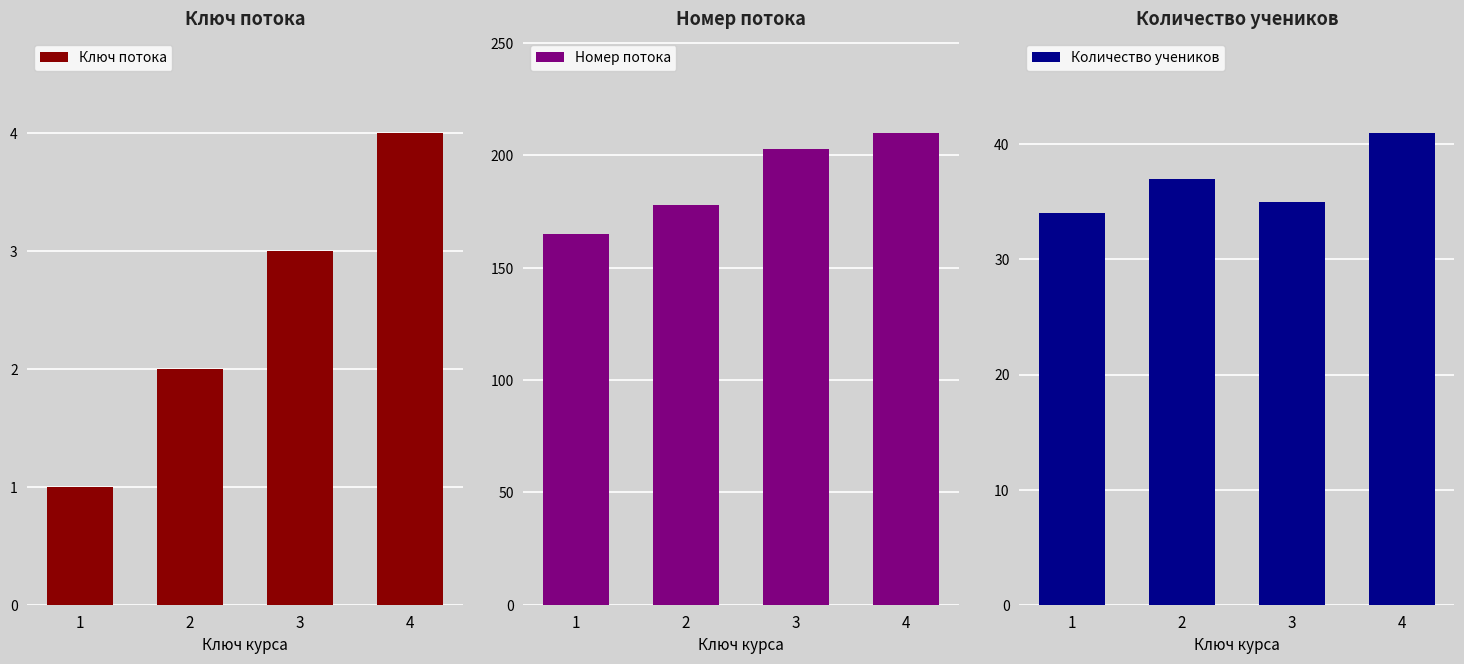

Rank the series by their maximum value, from lowest to highest.

Ключ потока, Количество учеников, Номер потока